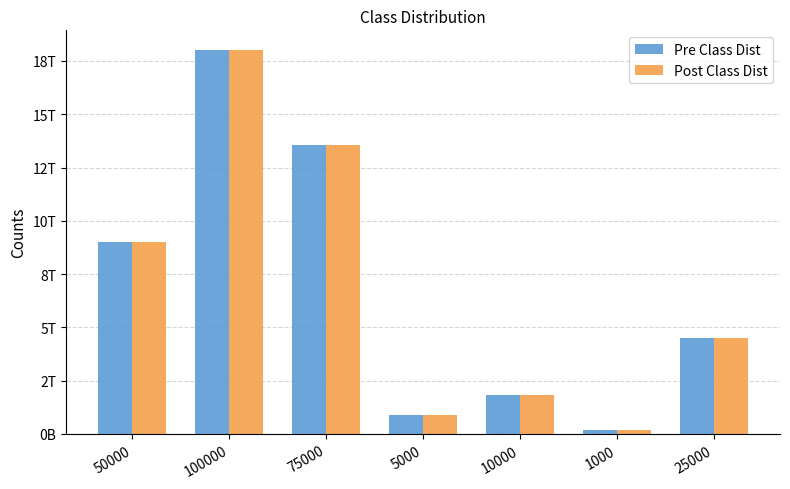

What position from the right is 75000?

5